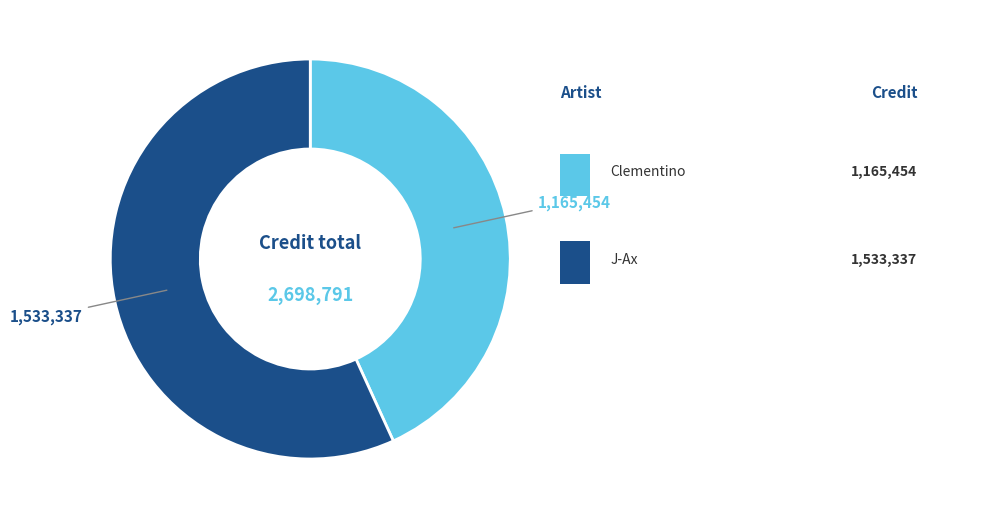

Does any single category account for the majority?

Yes